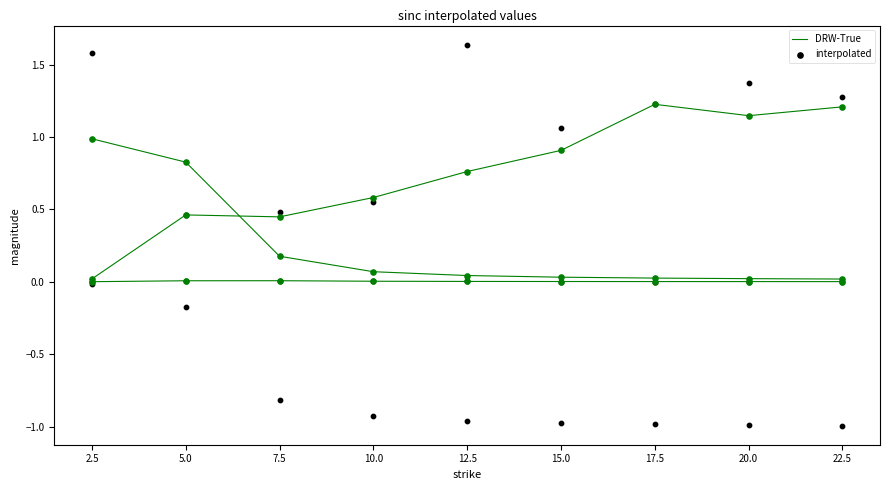

At which category is the sum across all series the highest?

20.0